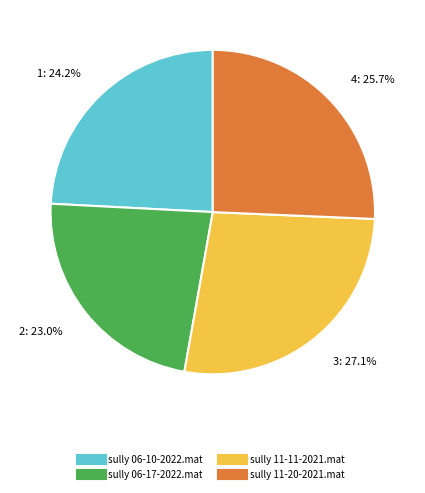

What percentage is NOT represented by 3: 27.1%?

72.9%